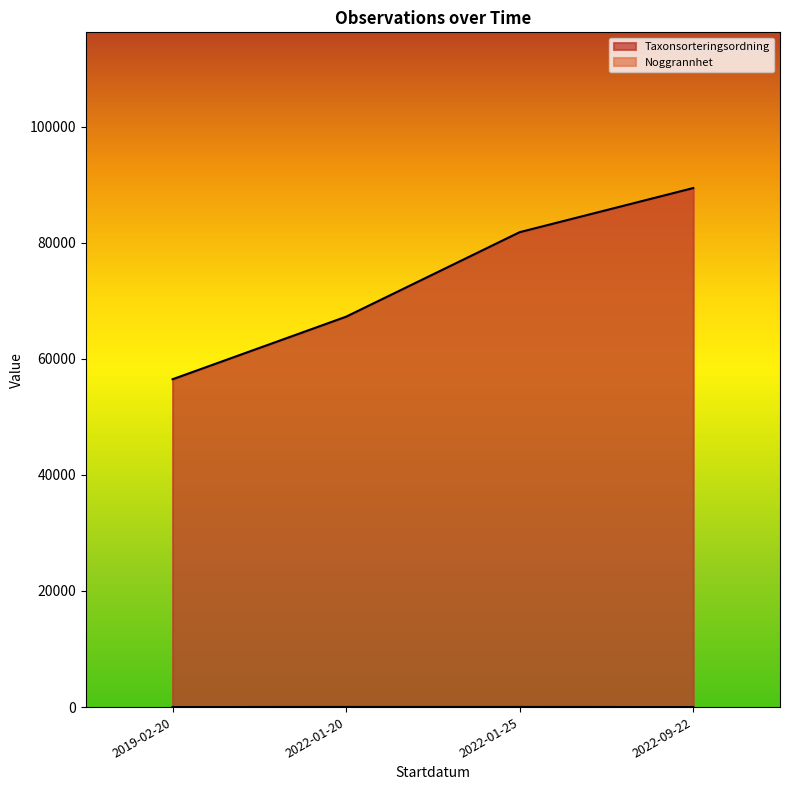

Rank the series at 2022-01-25 from lowest to highest value.

Noggrannhet, Taxonsorteringsordning